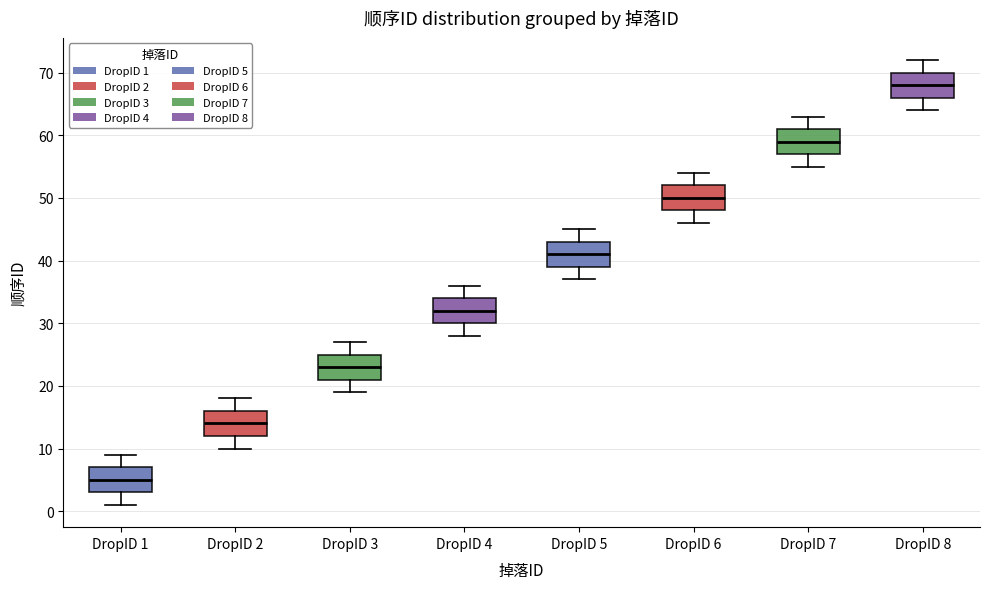

Where is the upper edge of the box for DropID 8 on the y-axis? The values are not printed on the chart, so give them approximately, as read against the axis.

70